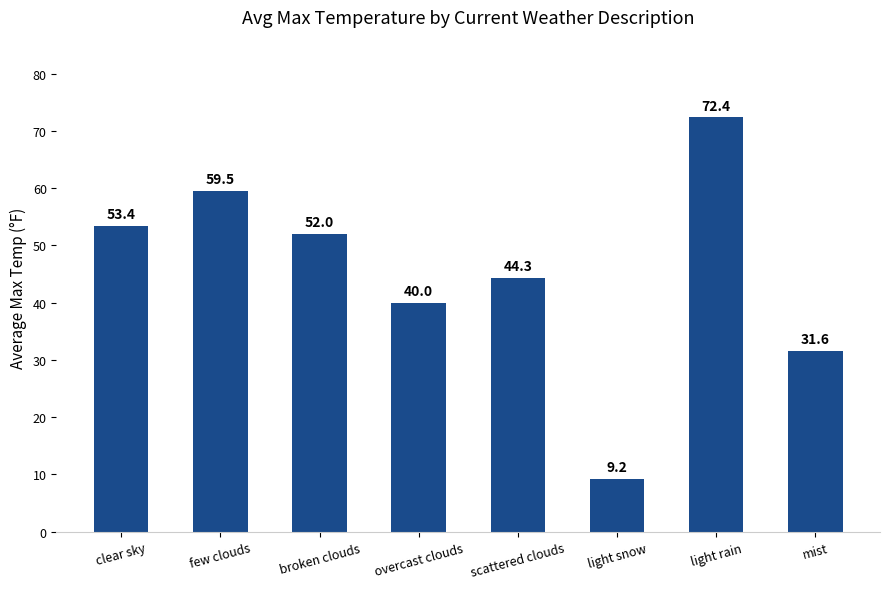

What position from the right is overcast clouds?

5